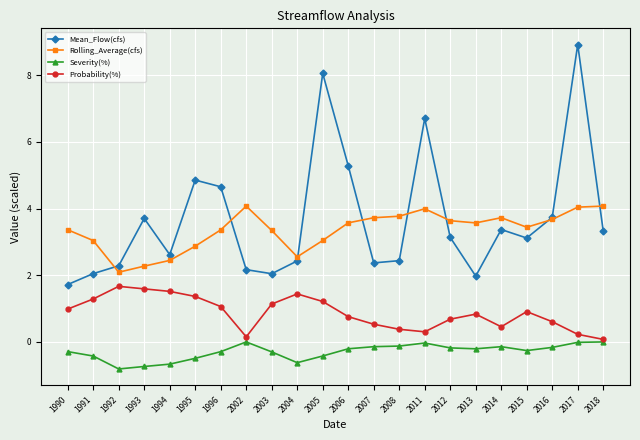

True or false: Mean_Flow(cfs) has more than 1 interior local peaks.

True